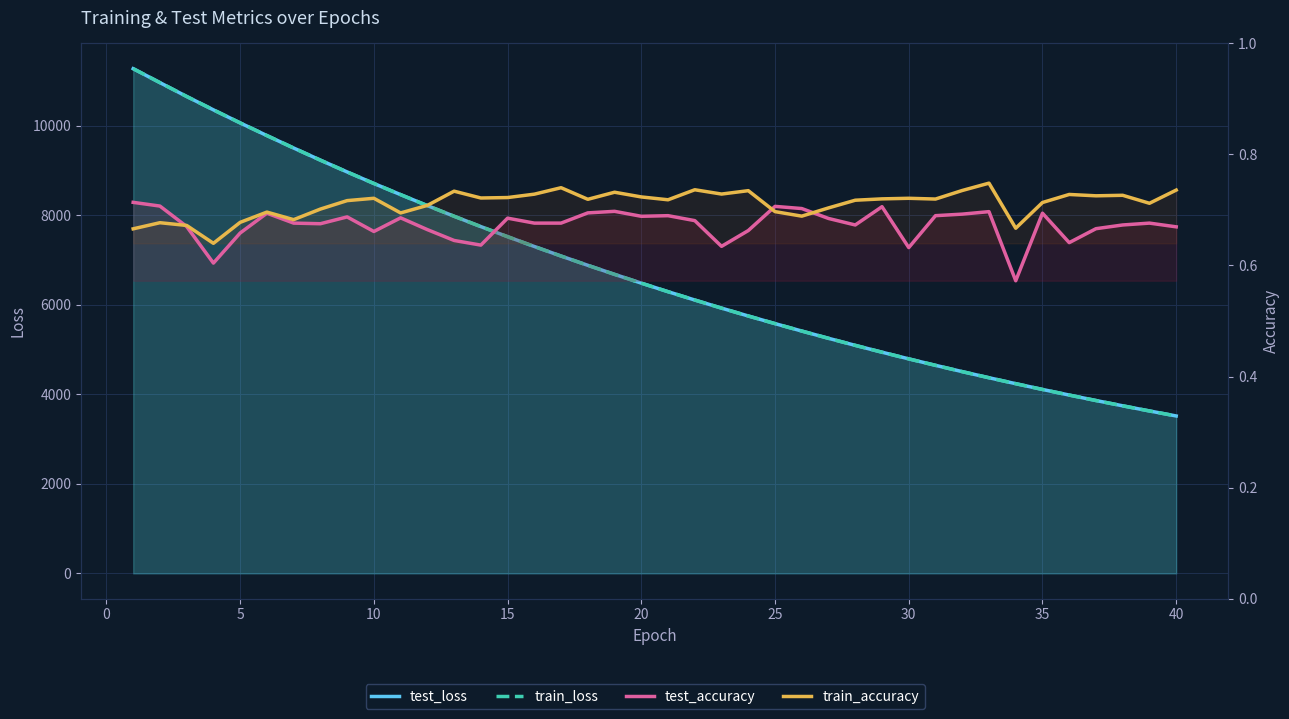

What is the value of the train_loss point at the 23rd from the left?

5927.1